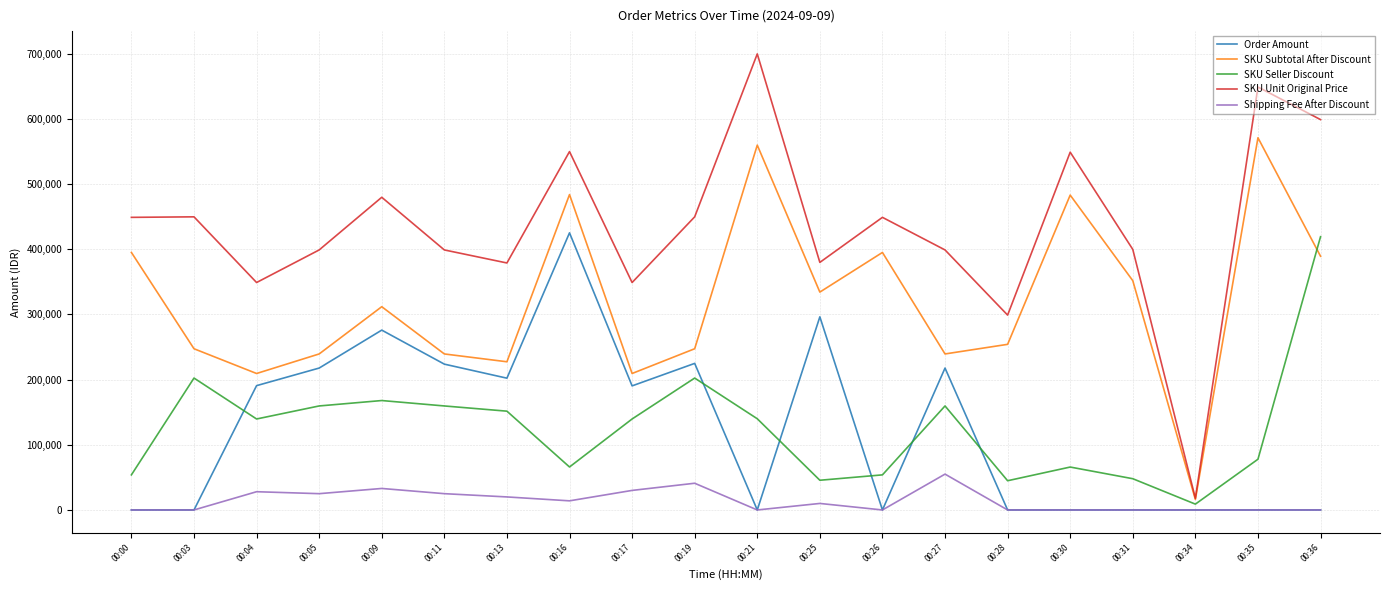

The SKU Seller Discount series shows 34653 at 00:27. True or false?

False